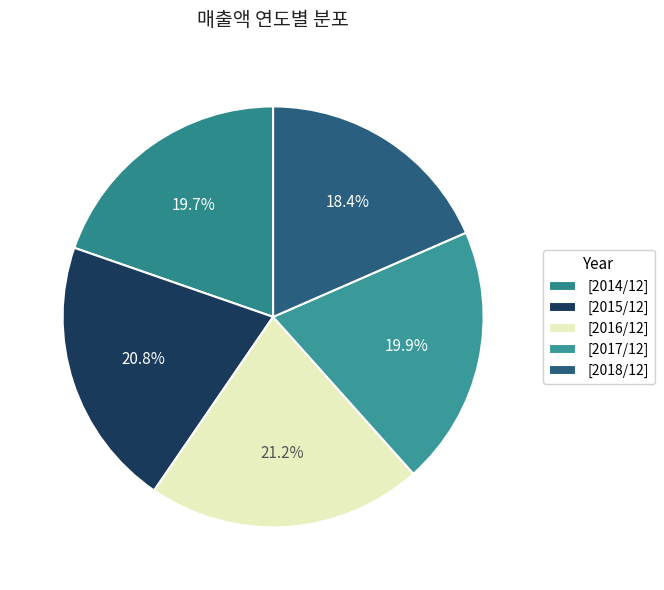

How many slices are in this pie chart?

5